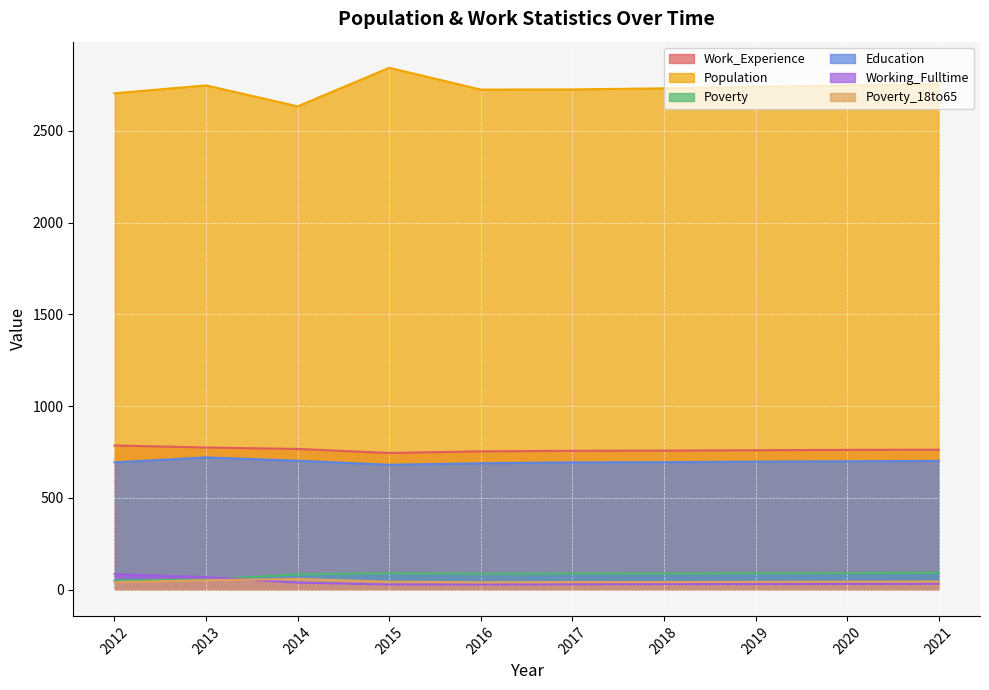

Where do Working_Fulltime and Poverty_18to65 first cross each other?

2013 and 2014